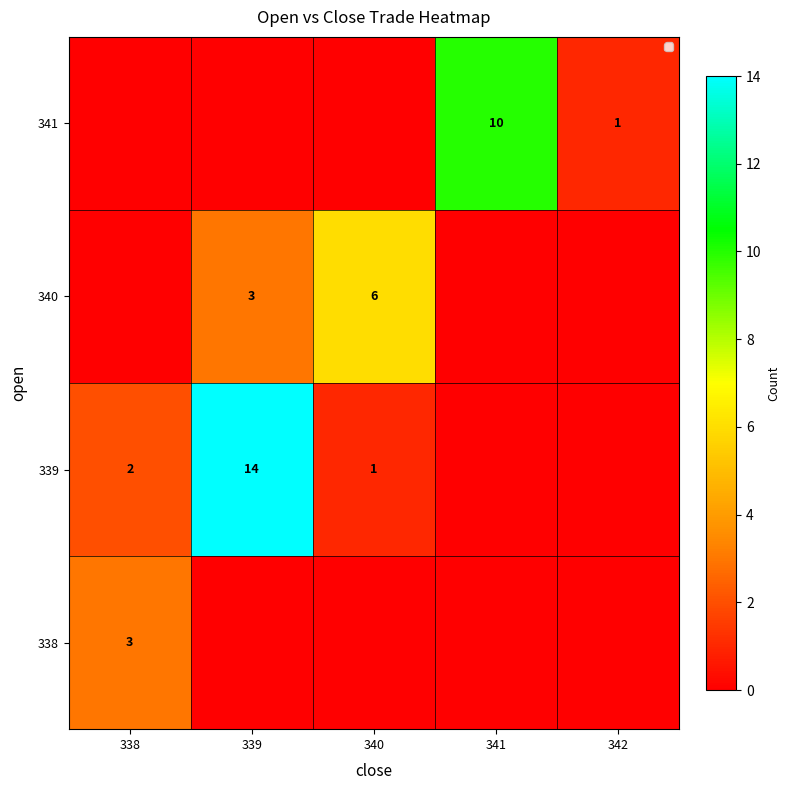

At which category is the sum across all series the highest?

339